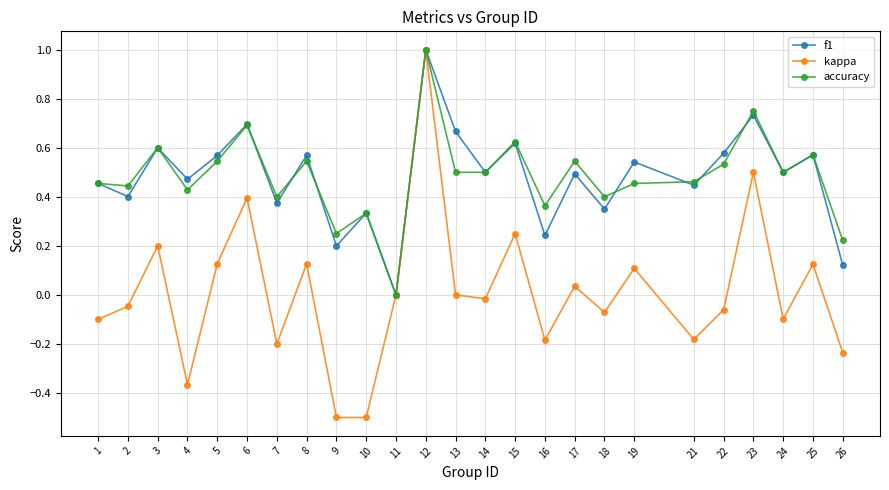

How many lines are shown in the chart?

3